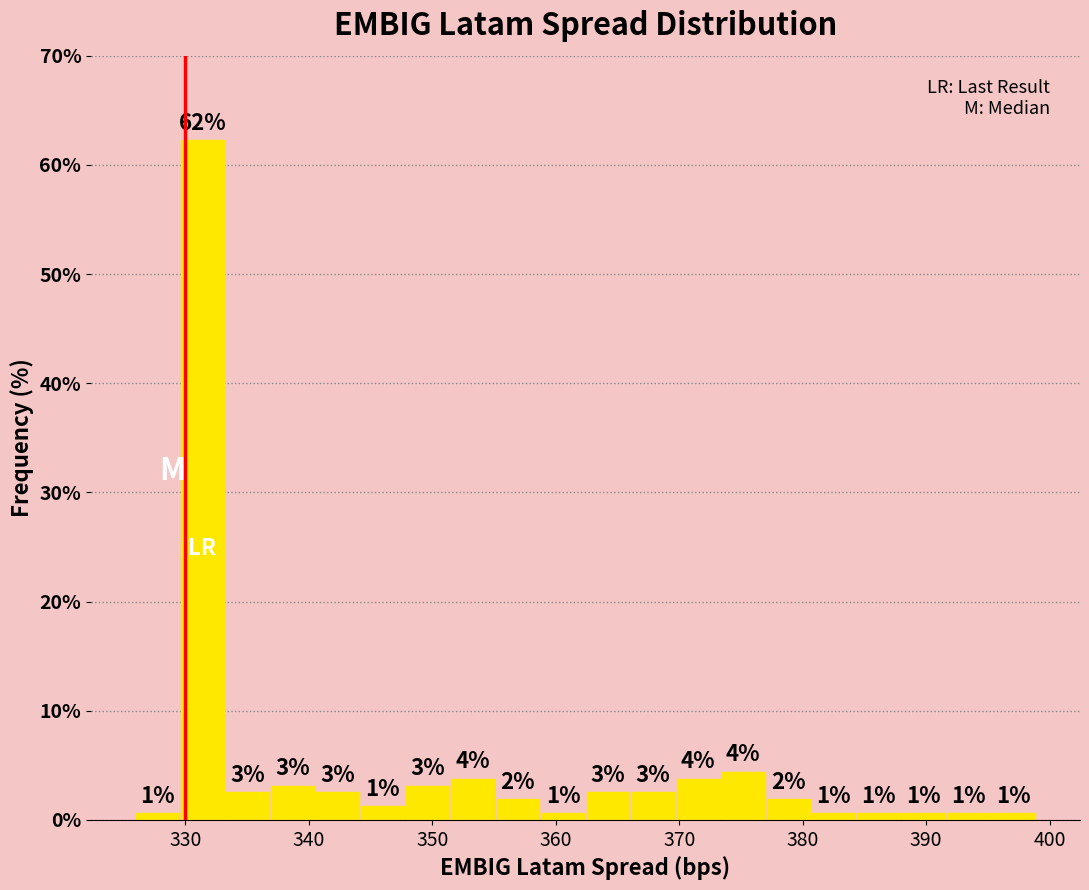

Around what value on the x-axis is the tallest bar? Give the approximate position of its centre, as read against the axis.

331